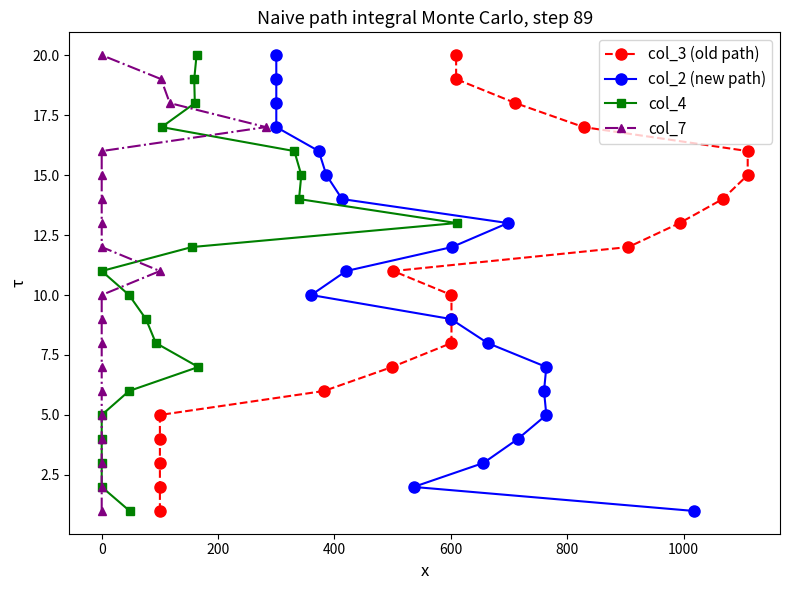

Is this an area chart (filled region under the line)?

No